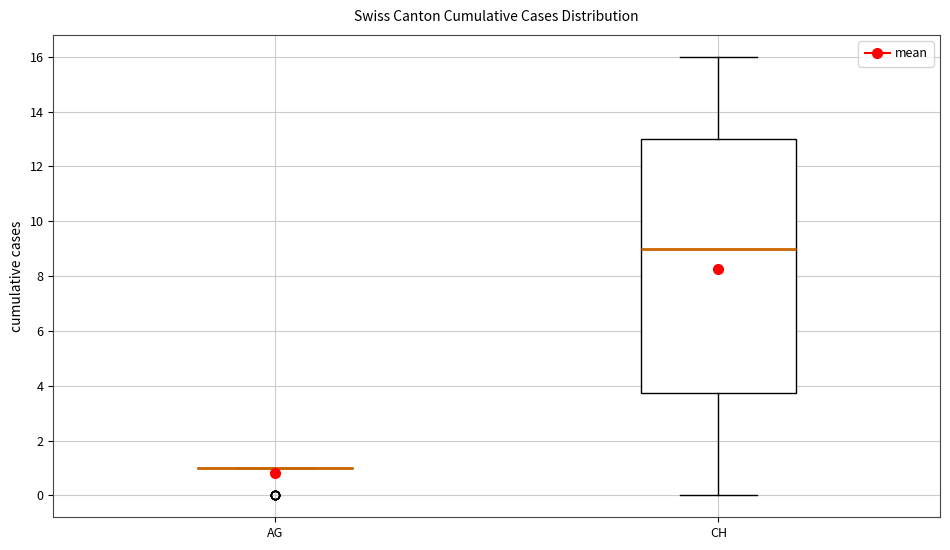

Where does the median line of the box for CH sit on the y-axis? The values are not printed on the chart, so give them approximately, as read against the axis.

9.0